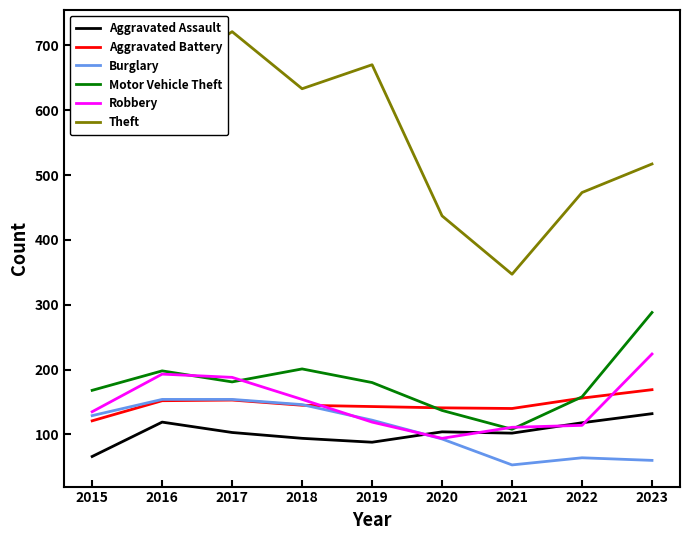

What is the difference between the maximum and minimum values in the Aggravated Assault series?

66